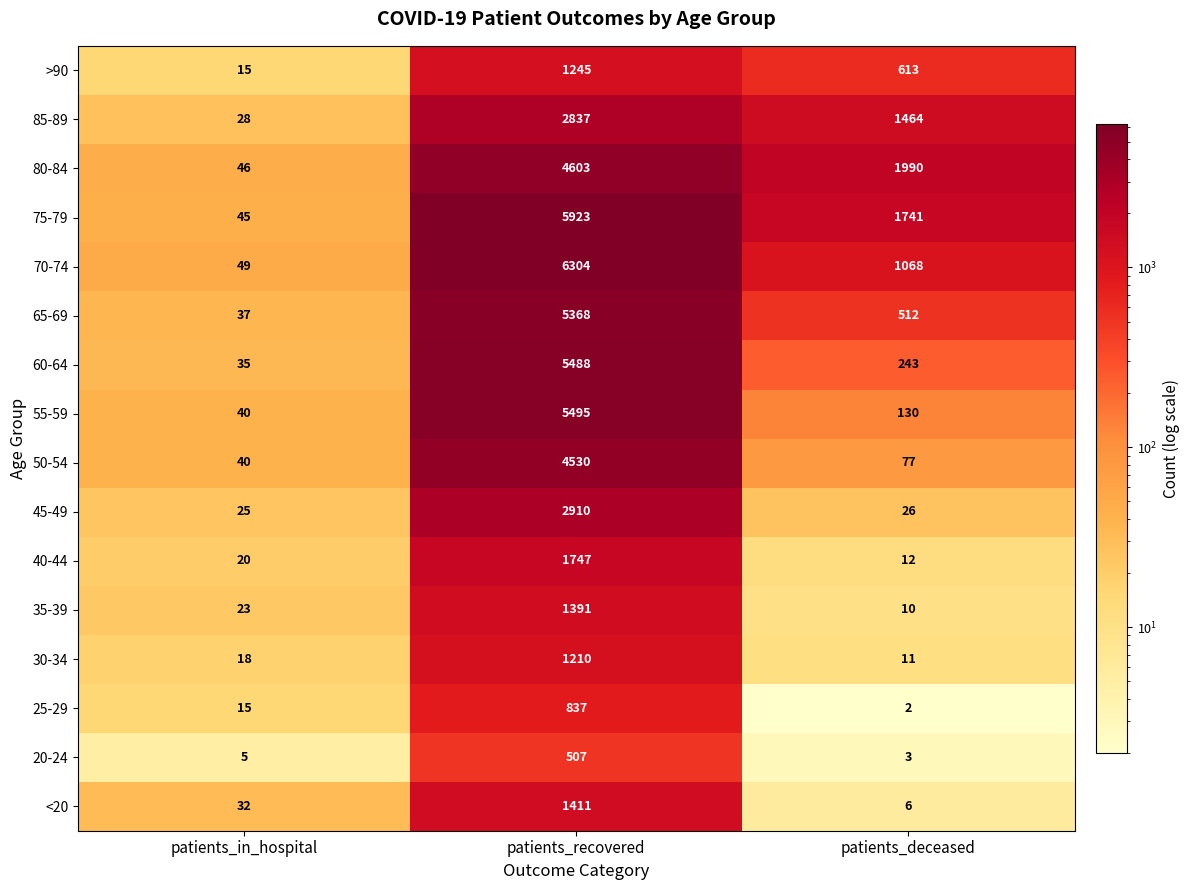

Where is 25-29 nearest to the value 419?

patients_in_hospital